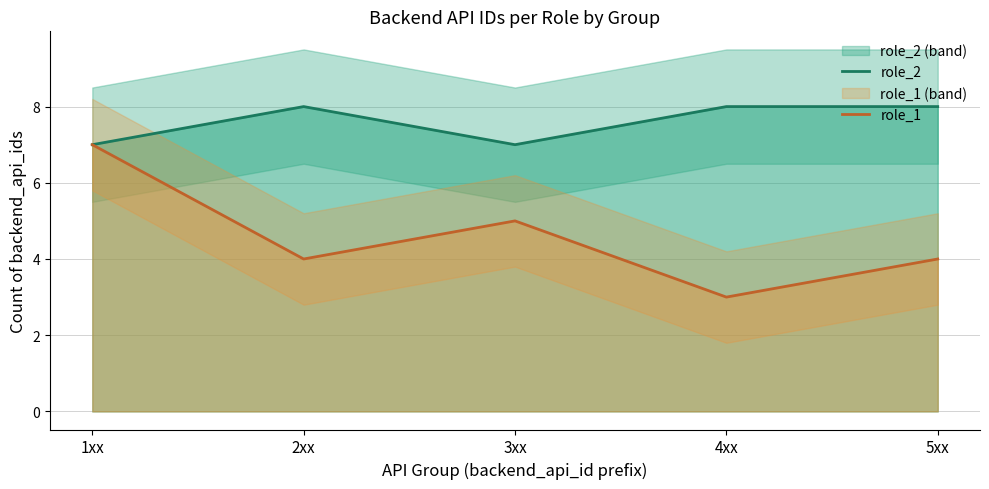

Where does the role_1 series first go above 4?

1xx